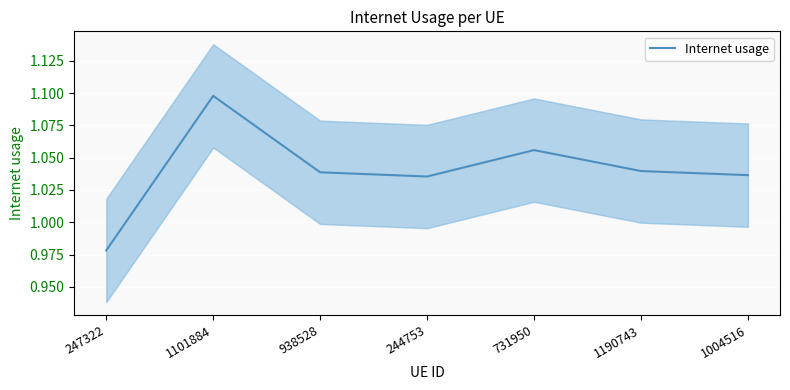

At which category does the data reach its first local peak?

1101884